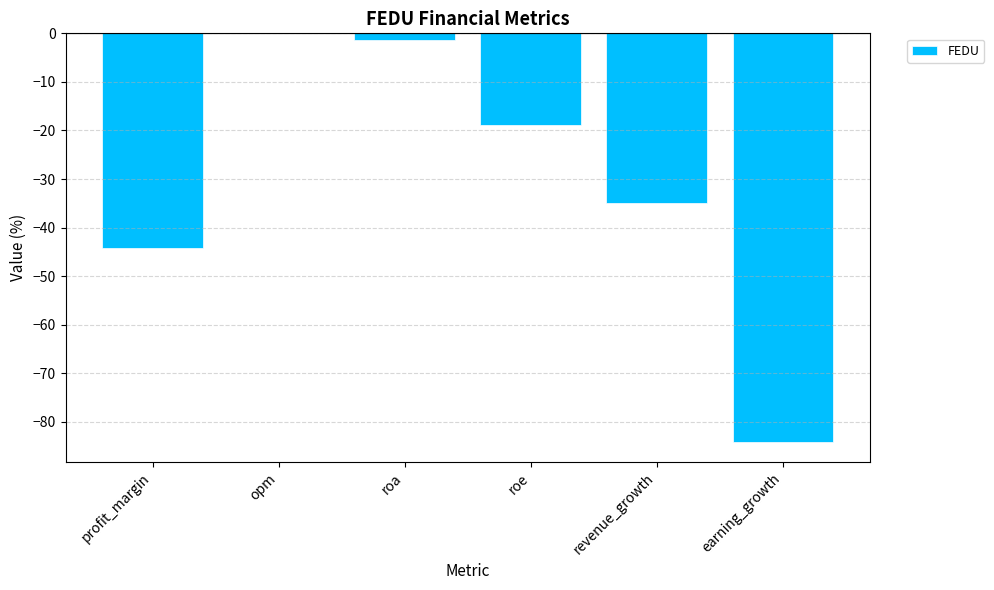

What is the change in value from revenue_growth to earning_growth?

-49.1